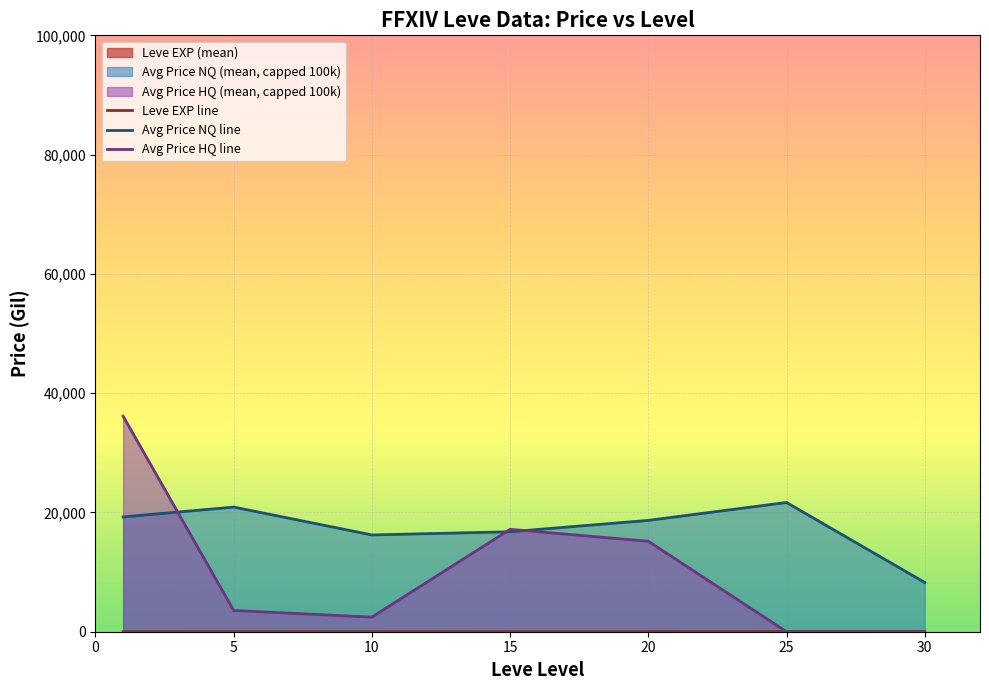

Where is the first local minimum for Avg Price HQ line?

10